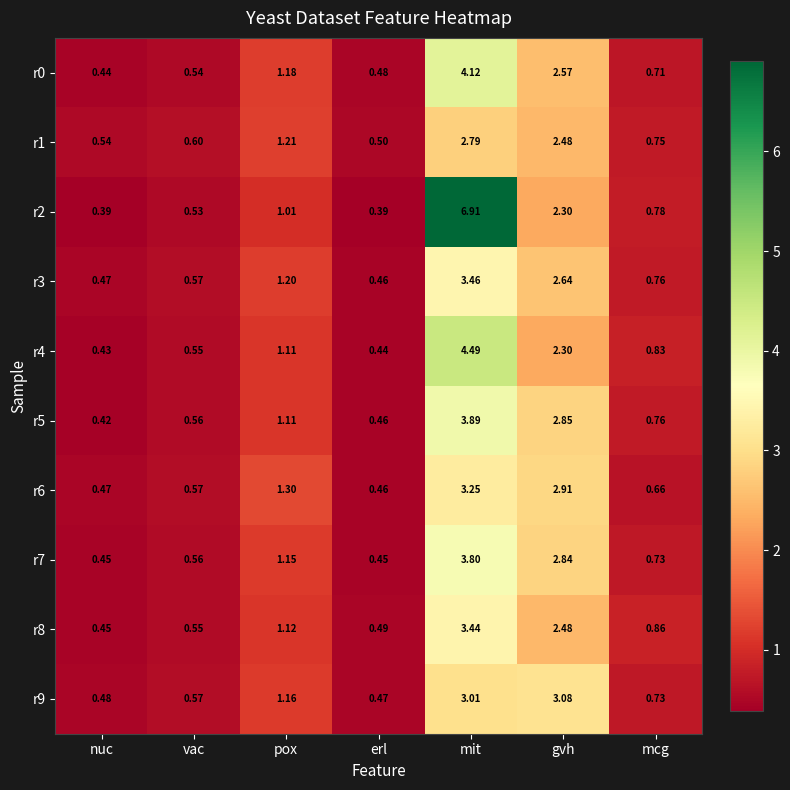

At which label is r8 closest to 1?

pox